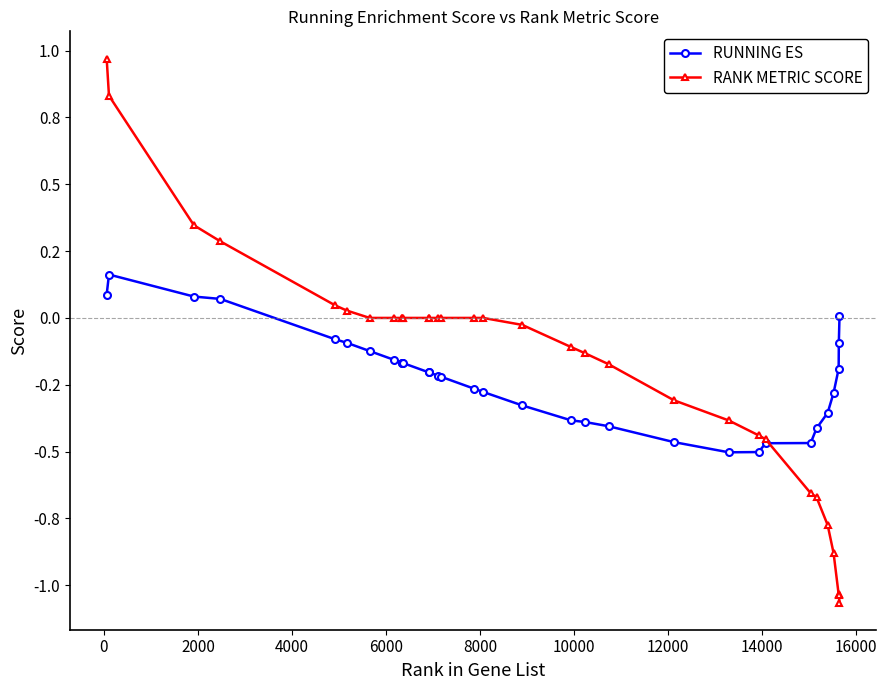

List the series in order of their peak value, highest first.

RANK METRIC SCORE, RUNNING ES